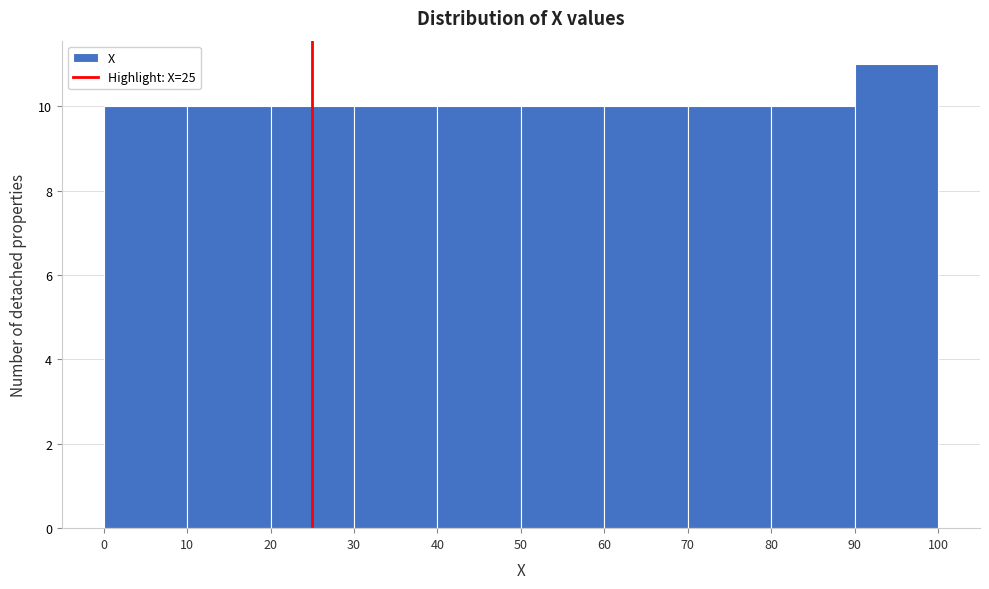

Which range on the x-axis has the tallest bar?

90 to 100